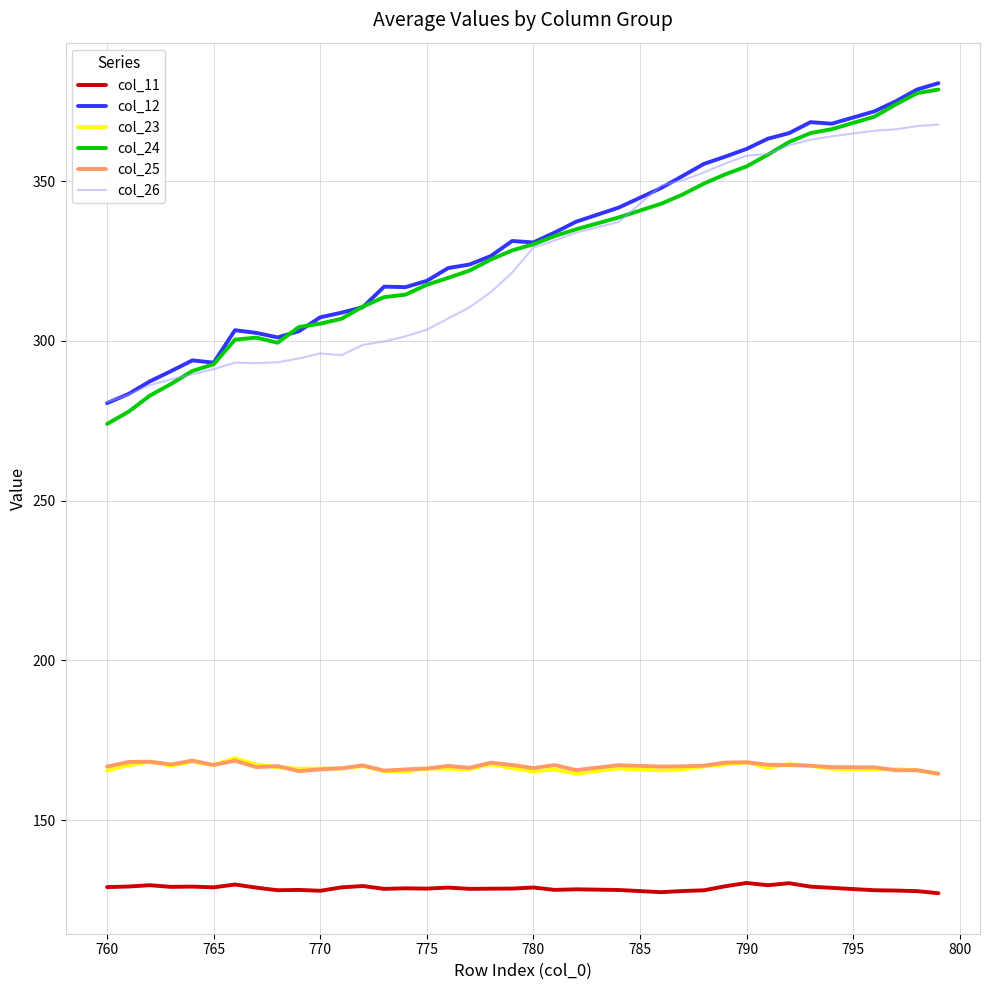

Which series has the largest range (max minus min)?

col_24